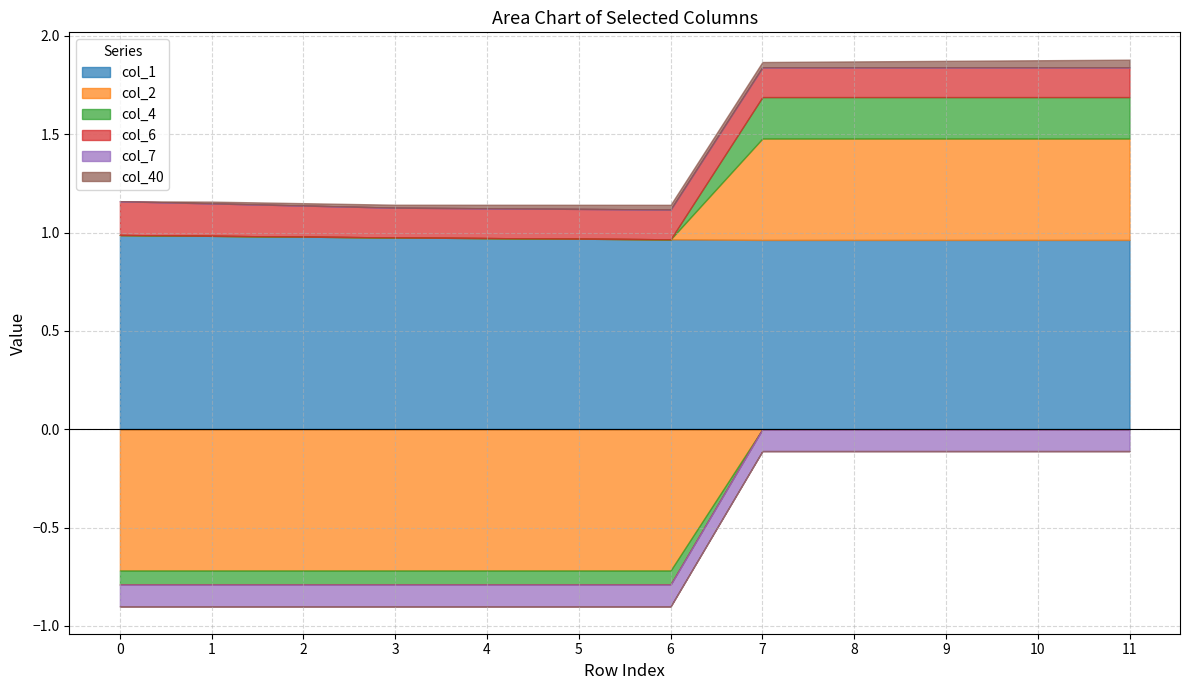

At how many categories does at least one series exceed 0?

12